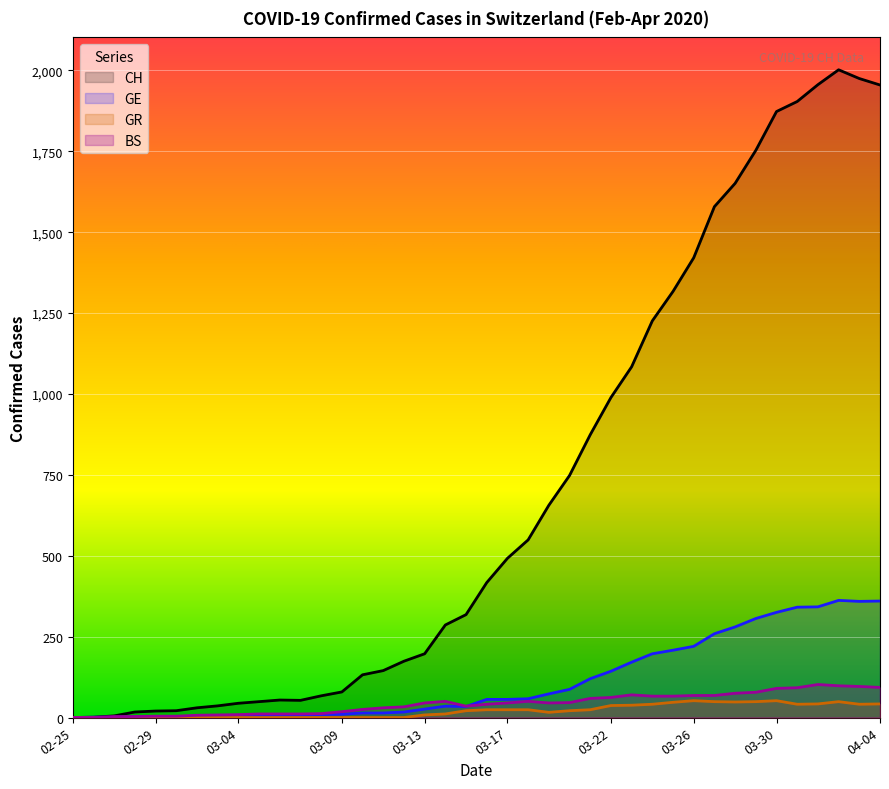

True or false: GR and BS intersect in this chart.

False